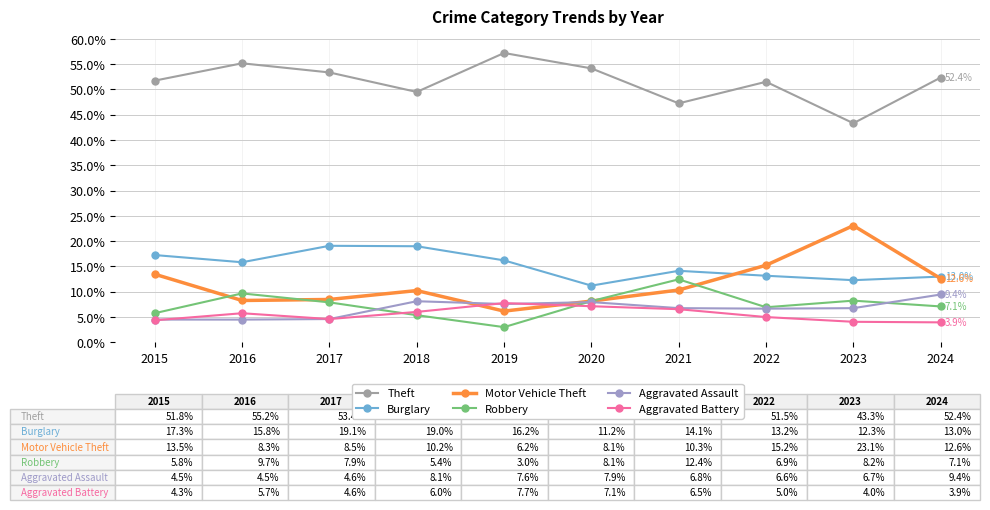

What are all the series names shown in the legend?

Theft, Burglary, Motor Vehicle Theft, Robbery, Aggravated Assault, Aggravated Battery